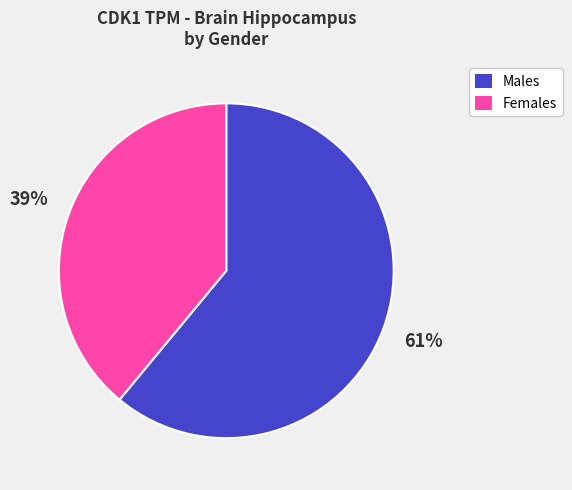

How many segments does this pie chart have?

2